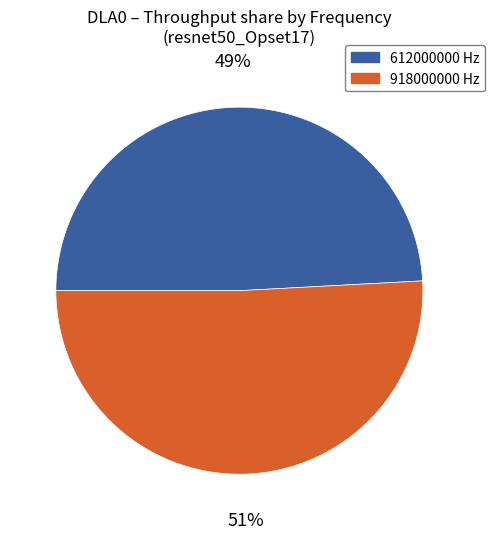

Which slice represents more than half of the pie?

918000000